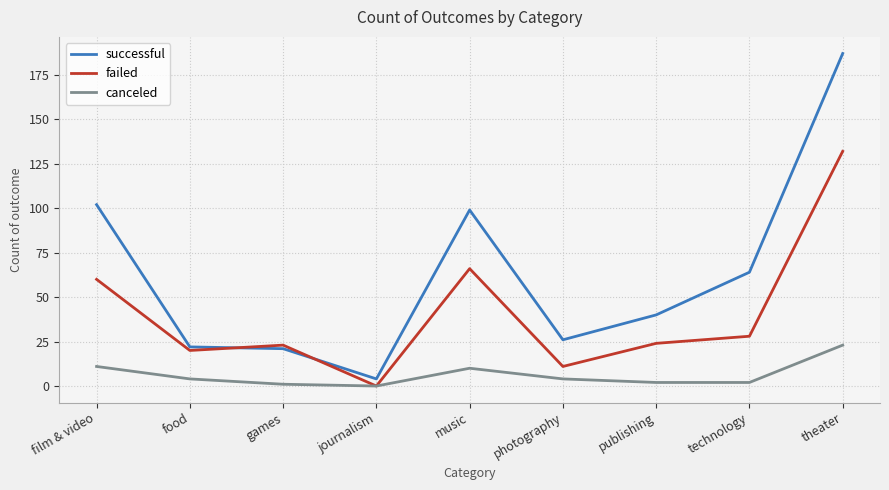

Which series has the widest spread of values?

successful